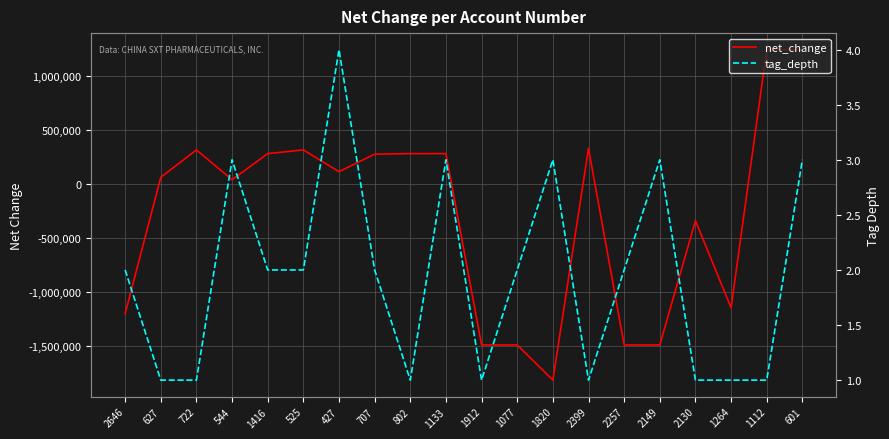

Where does the tag_depth series first go above 2?

544